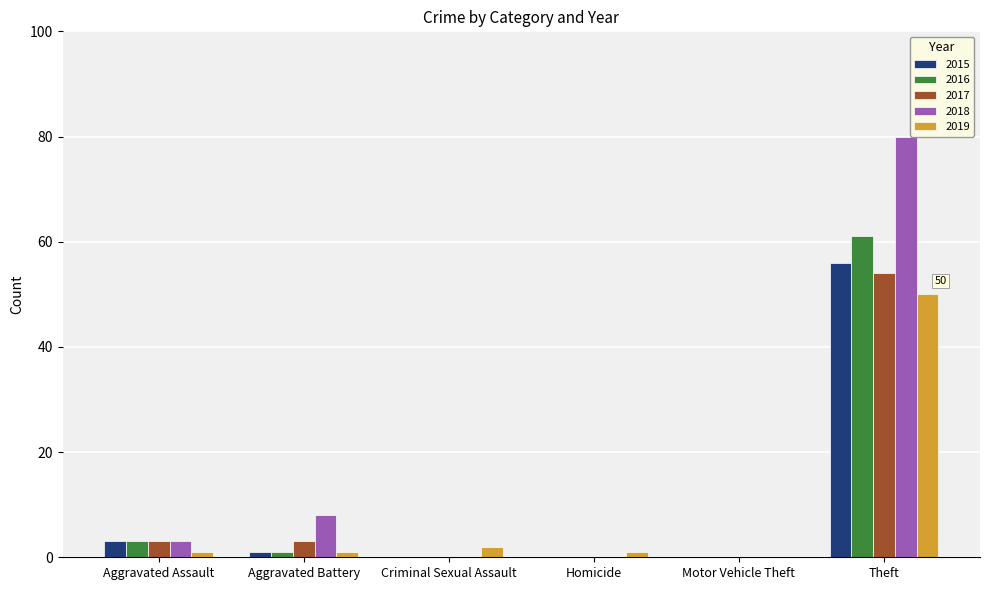

Reading left to right, list all the values displayed in this chart.

2015: Aggravated Assault=3	Aggravated Battery=1	Criminal Sexual Assault=0	Homicide=0	Motor Vehicle Theft=0	Theft=56
2016: Aggravated Assault=3	Aggravated Battery=1	Criminal Sexual Assault=0	Homicide=0	Motor Vehicle Theft=0	Theft=61
2017: Aggravated Assault=3	Aggravated Battery=3	Criminal Sexual Assault=0	Homicide=0	Motor Vehicle Theft=0	Theft=54
2018: Aggravated Assault=3	Aggravated Battery=8	Criminal Sexual Assault=0	Homicide=0	Motor Vehicle Theft=0	Theft=80
2019: Aggravated Assault=1	Aggravated Battery=1	Criminal Sexual Assault=2	Homicide=1	Motor Vehicle Theft=0	Theft=50